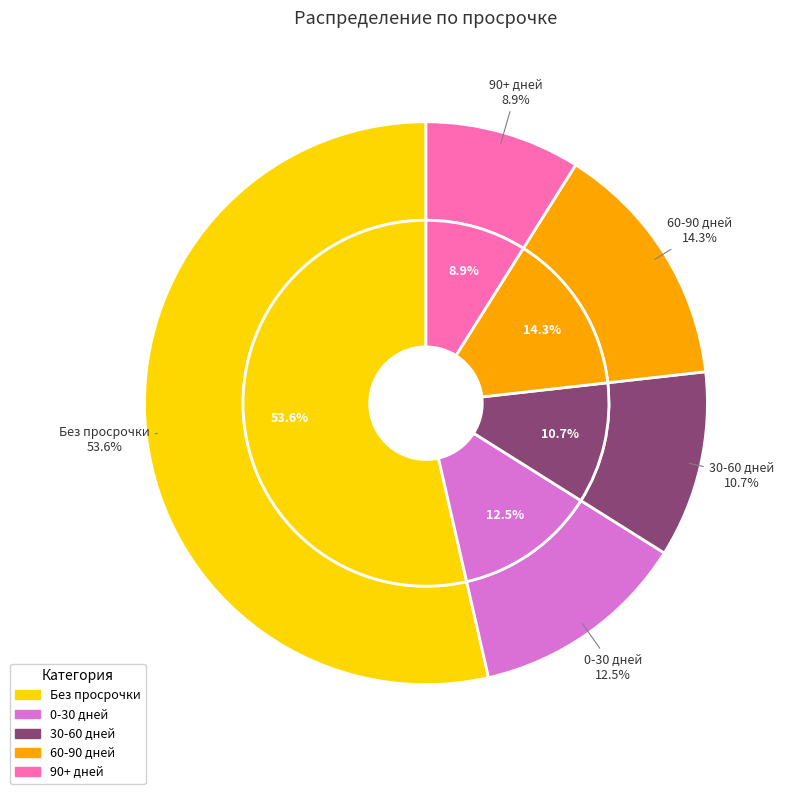

Which slice is the smallest?

90+ дней